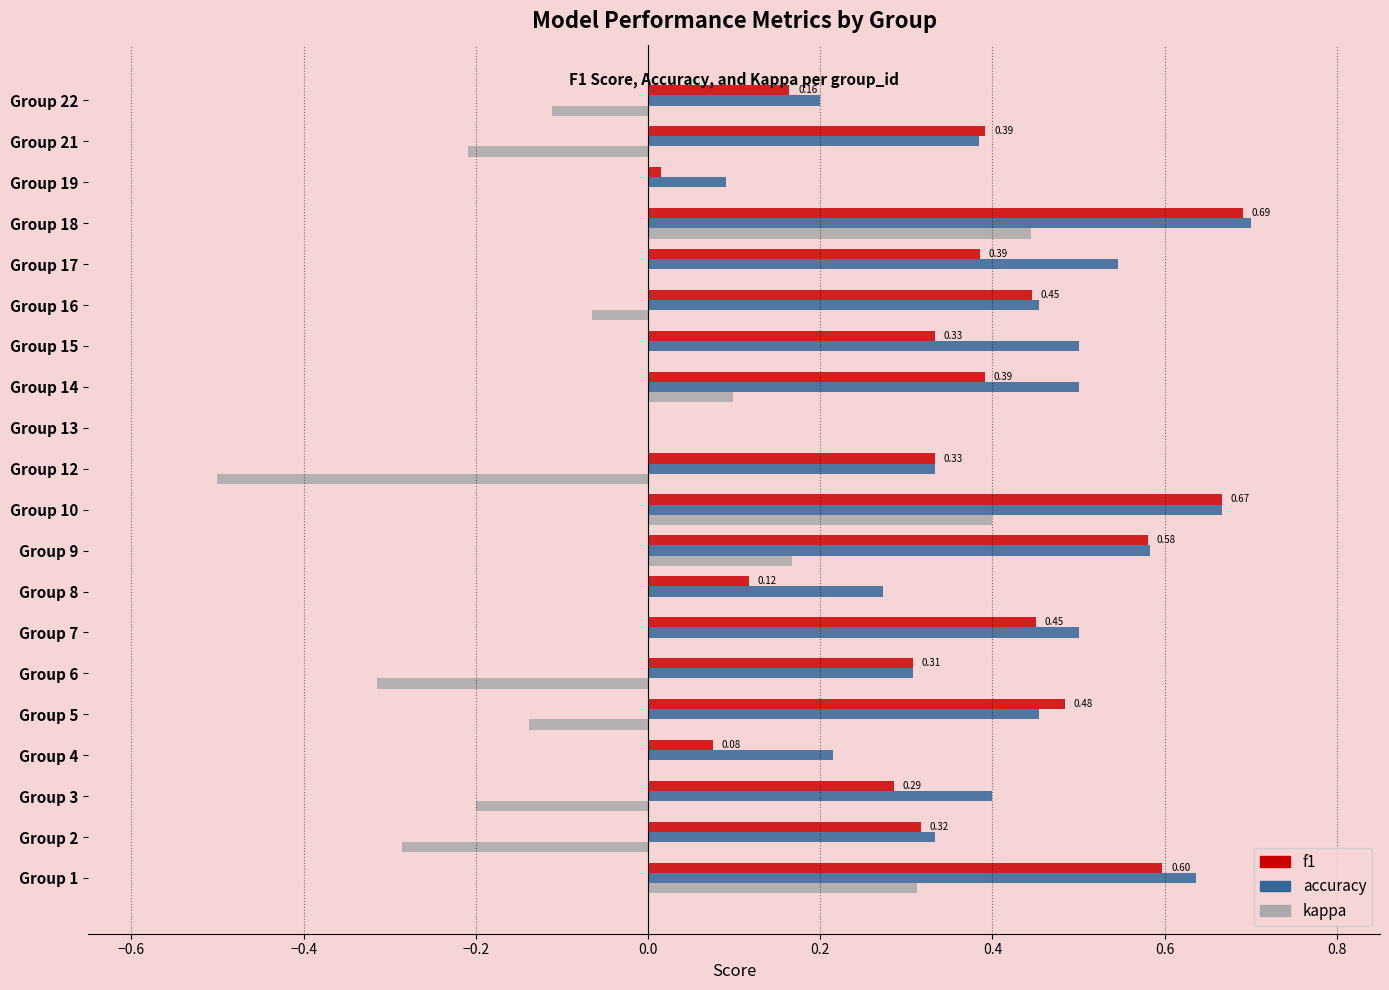

Which series changed the most between Group 2 and Group 18?

kappa